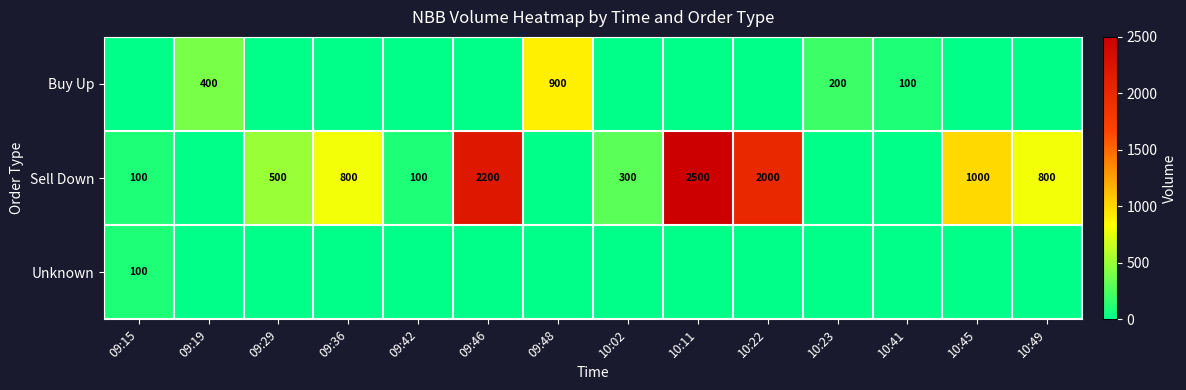

How many series are shown in this chart?

3